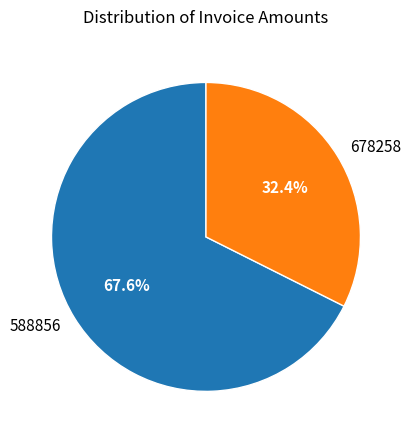

To the nearest percent, what is the difference between the 678258 and 588856 slice percentages?

35%